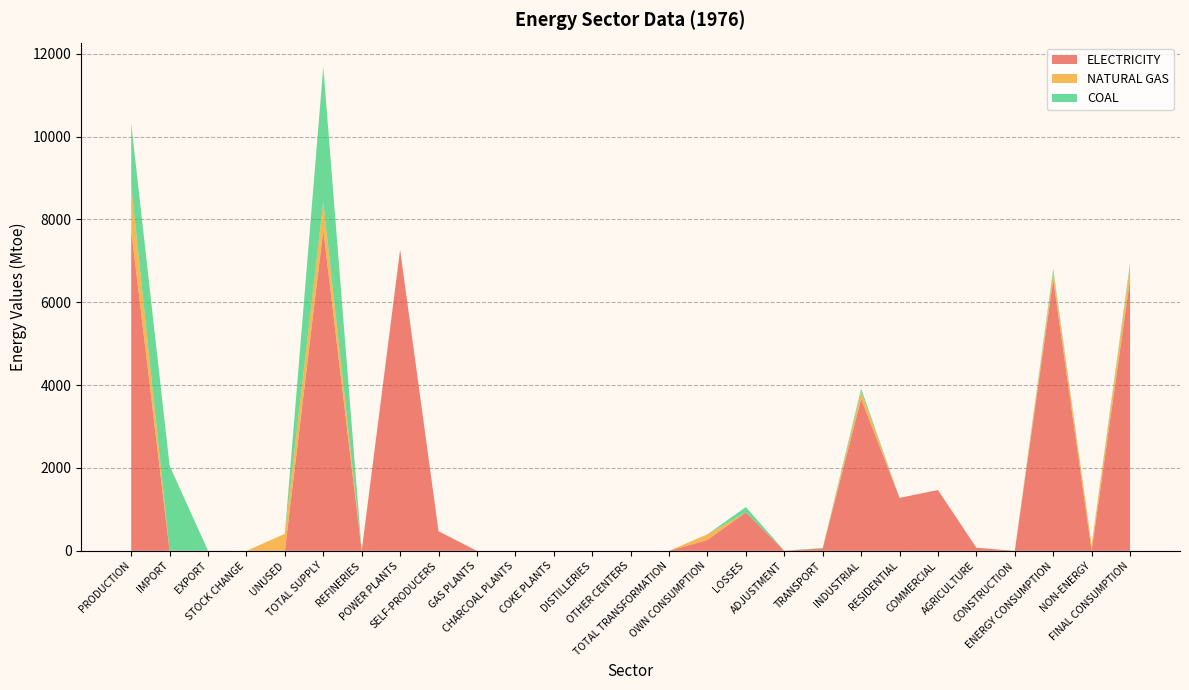

Reading left to right, what are all the values shown in this chart?

ELECTRICITY: 7739.6	6.4	2.1	0.0	0.0	7743.9	0.0	7266.8	472.9	0.0	0.0	0.0	0.0	0.0	0.0	264.5	928.7	0.0	58.5	3669.9	1278.9	1468.6	74.7	0.0	6550.7	0.0	6550.7
NATURAL GAS: 1086.8	0.0	0.0	0.0	411.3	675.5	0.0	0.0	0.0	-226.7	0.0	0.0	0.0	0.0	-226.7	136.2	0.0	3.7	0.0	170.7	0.0	0.0	0.0	0.0	170.7	138.1	308.8
COAL: 1489.9	2049.1	0.0	-275.6	0.0	3263.4	0.0	-401.5	-13.8	0.0	0.0	-2658.1	0.0	0.0	-3073.4	0.0	128.1	-24.2	11.9	74.2	0.0	0.0	0.0	0.0	86.1	0.0	86.1